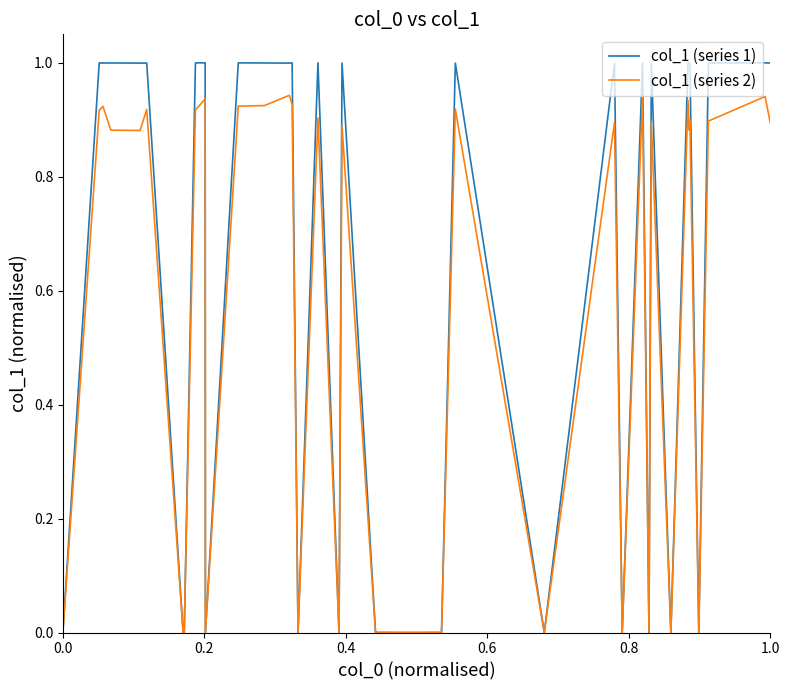

How many lines are shown in the chart?

2